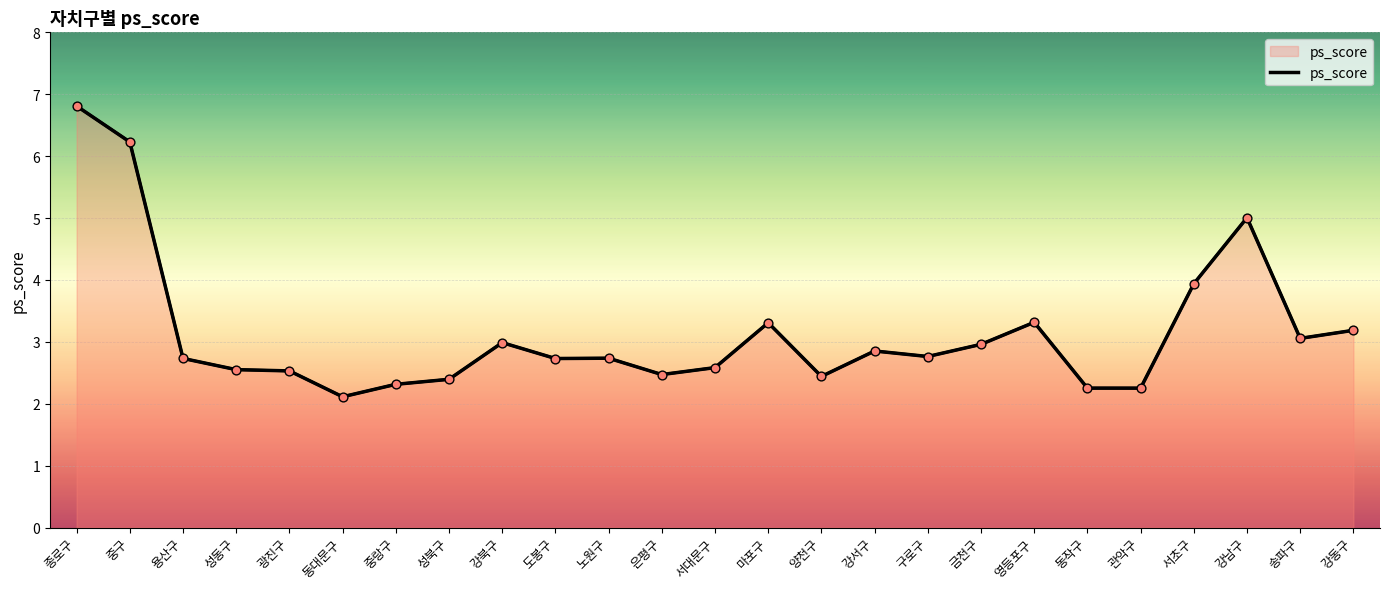

Which has a higher value, 마포구 or 도봉구?

마포구